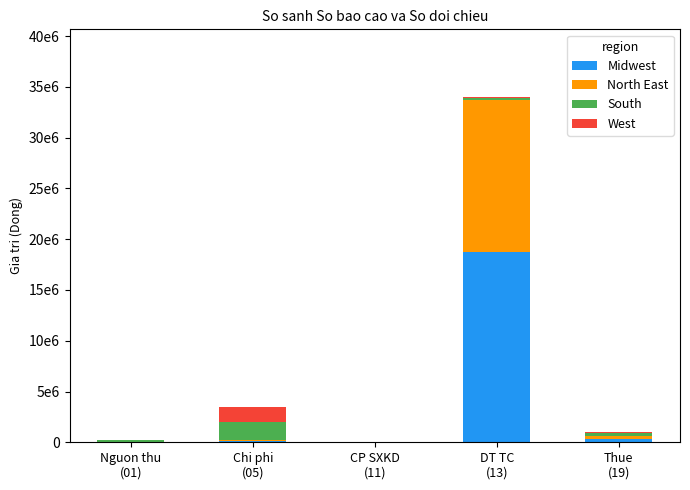

What position from the left is Thue
(19)?

5